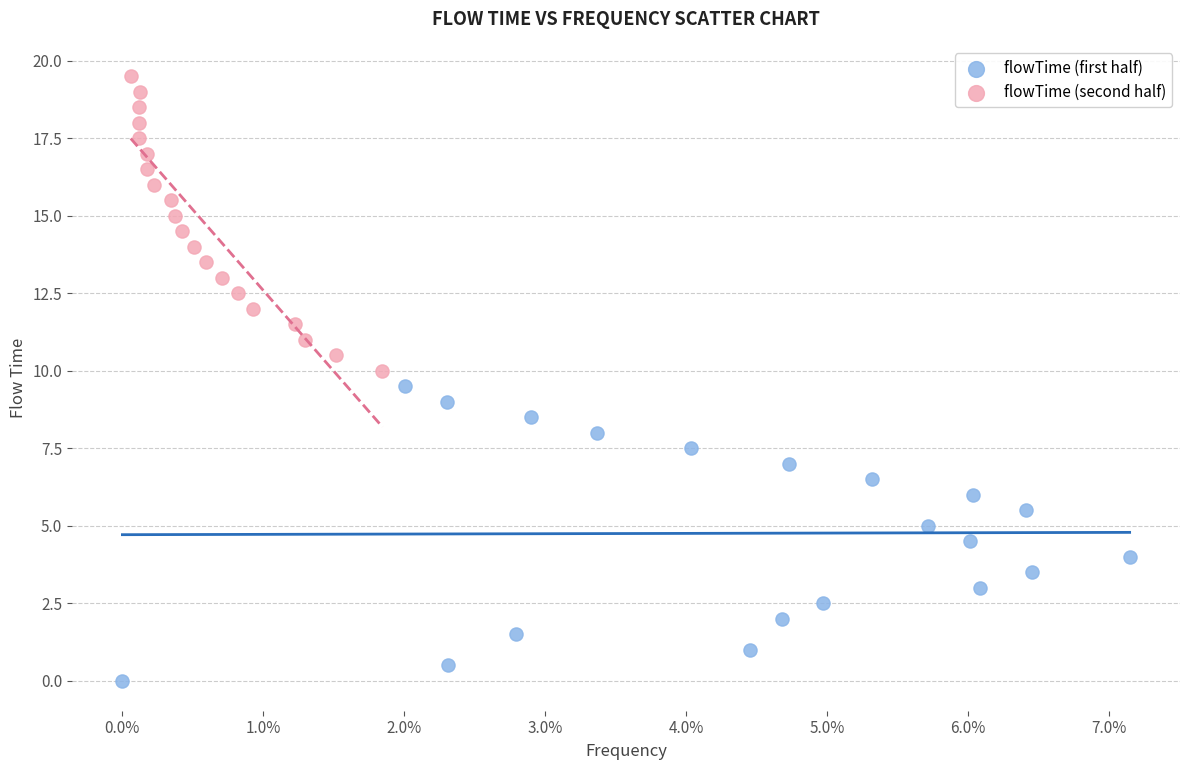

What are all the series names shown in the legend?

flowTime (first half), flowTime (second half)